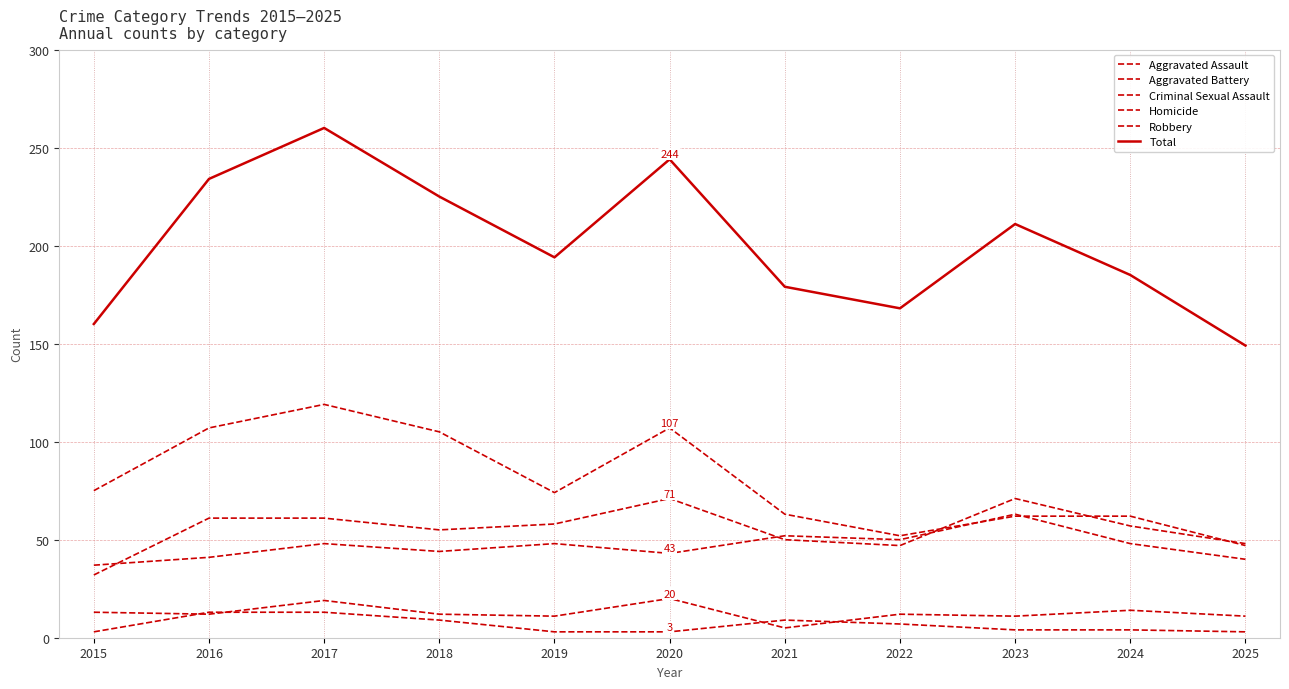

How many lines are shown in the chart?

6